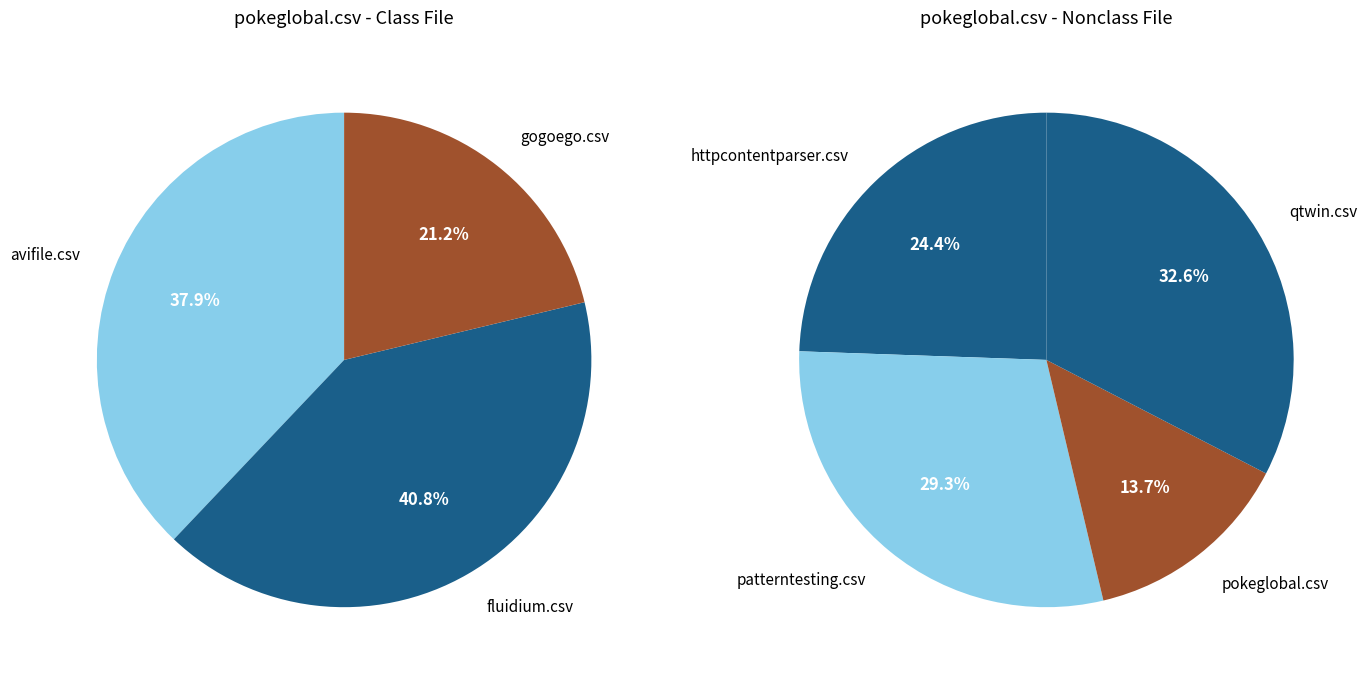

How many segments does this pie chart have?

7